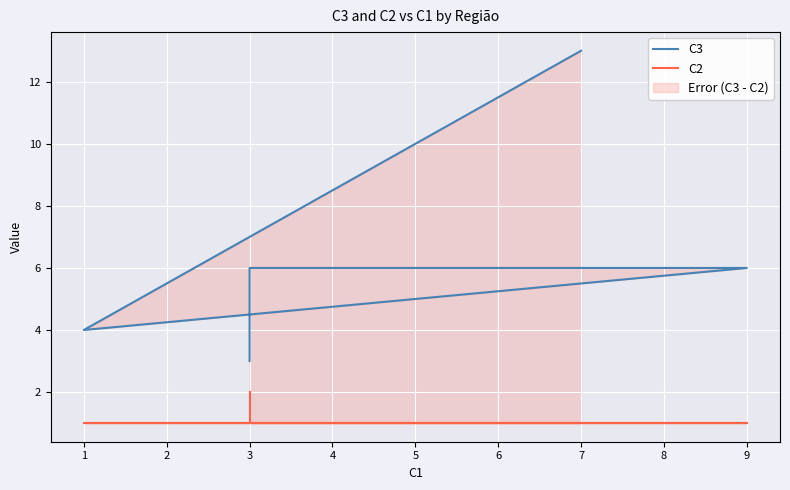

What is the value of the C3 point at the 3rd from the left?

6